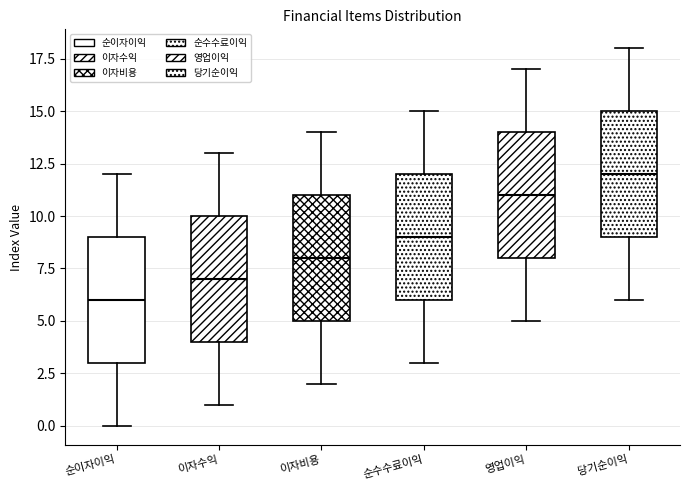

Reading left to right, read every box against the y-axis: the position of its median line, the range the box covers, and the ends of its whiskers. The values are not printed on the chart, so give them approximately, as read against the axis.

순이자이익: median 6, box 3 to 9, whiskers 0 to 12
이자수익: median 7, box 4 to 10, whiskers 1 to 13
이자비용: median 8, box 5 to 11, whiskers 2 to 14
순수수료이익: median 9, box 6 to 12, whiskers 3 to 15
영업이익: median 11, box 8 to 14, whiskers 5 to 17
당기순이익: median 12, box 9 to 15, whiskers 6 to 18